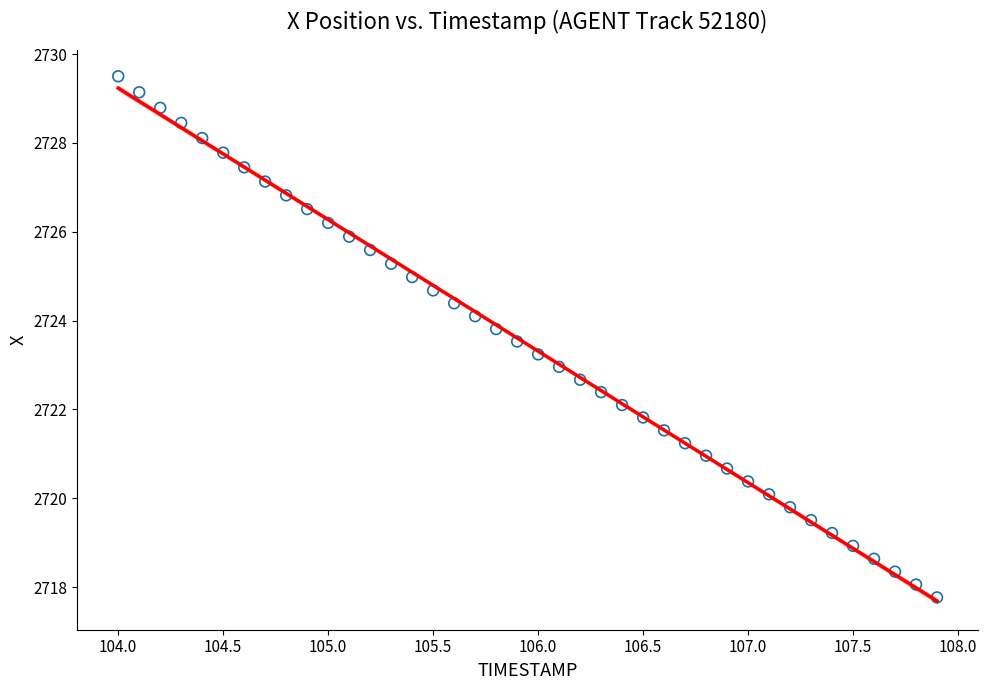

What is the range of Y values (max minus min)?

11.7